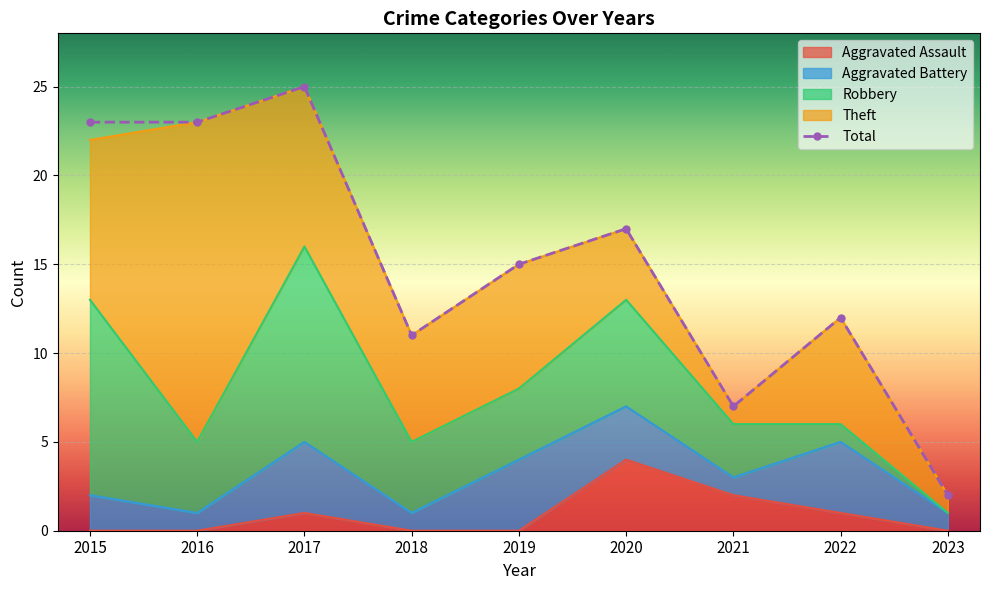

What are all the series names shown in the legend?

Aggravated Assault, Aggravated Battery, Robbery, Theft, Total